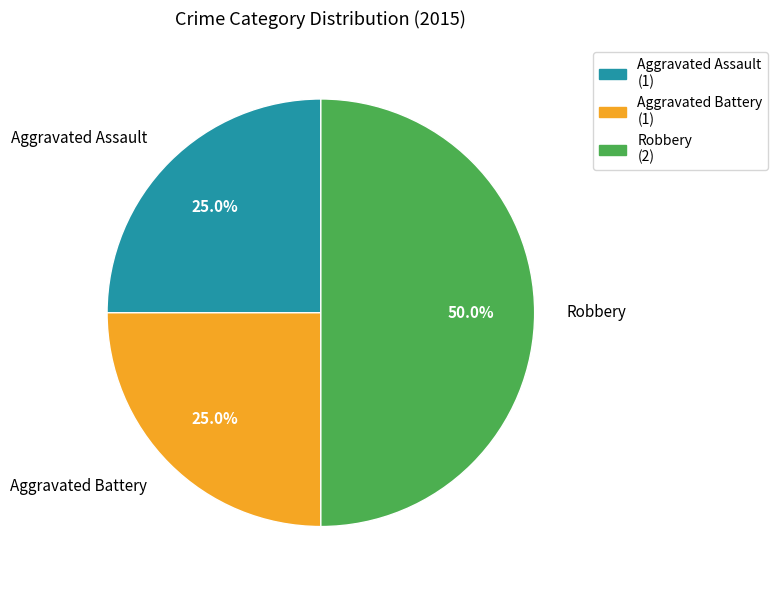

What is the ratio of the value at Aggravated Assault to the value at Aggravated Battery?

1.0